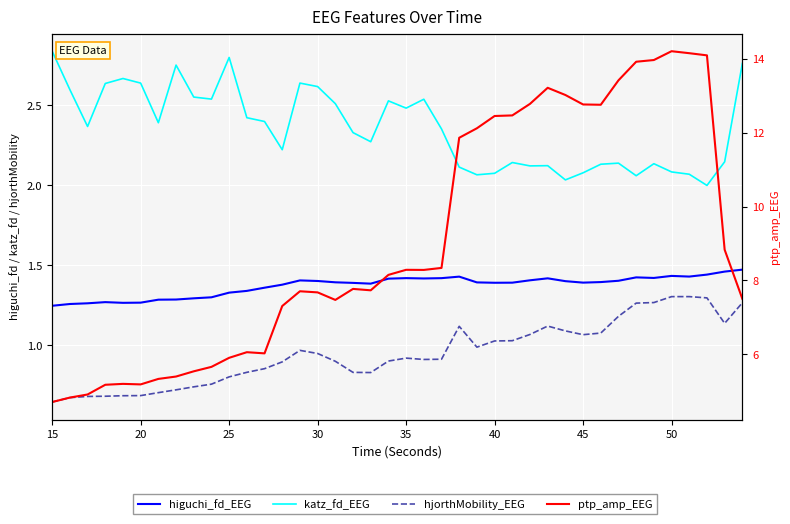

True or false: ptp_amp_EEG and hjorthMobility_EEG cross at least once.

False